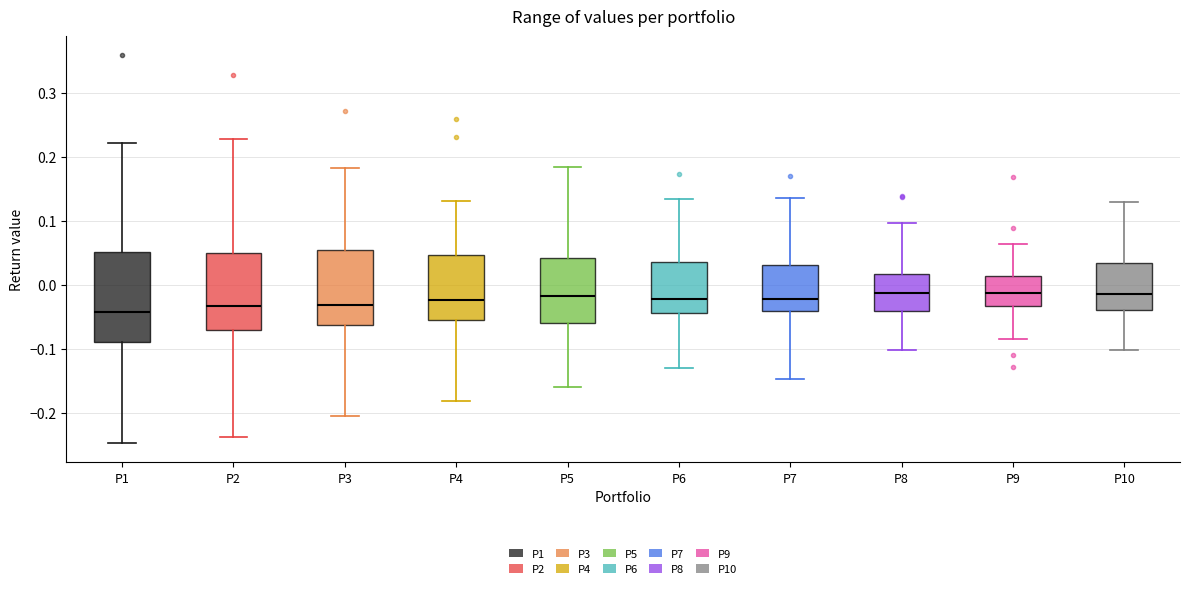

Where does the upper whisker of the box for P3 end on the y-axis? The values are not printed on the chart, so give them approximately, as read against the axis.

0.18